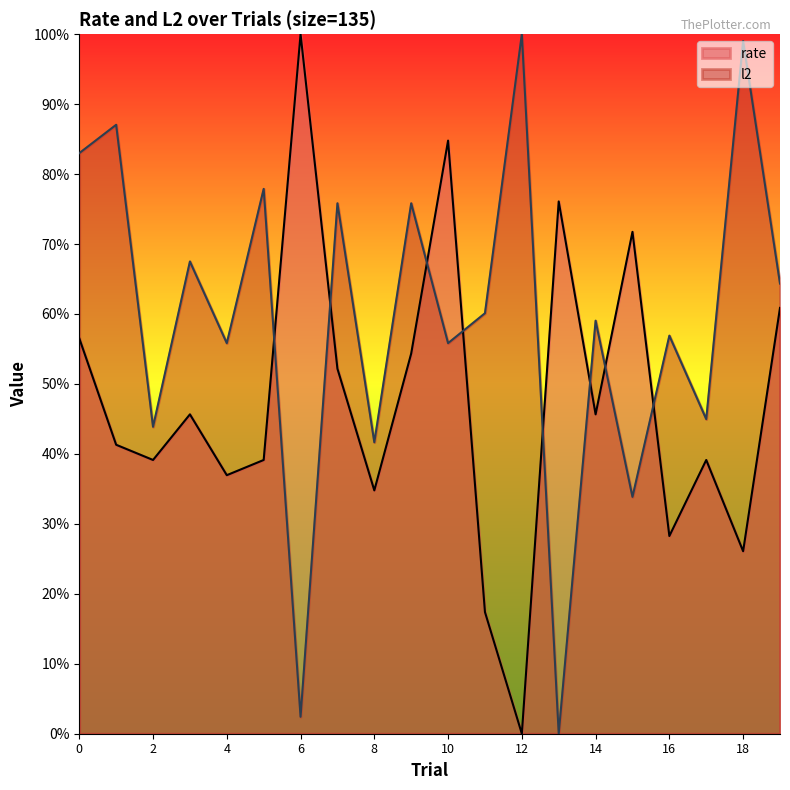

Which series ends up on top after the final intersection of rate and l2?

l2